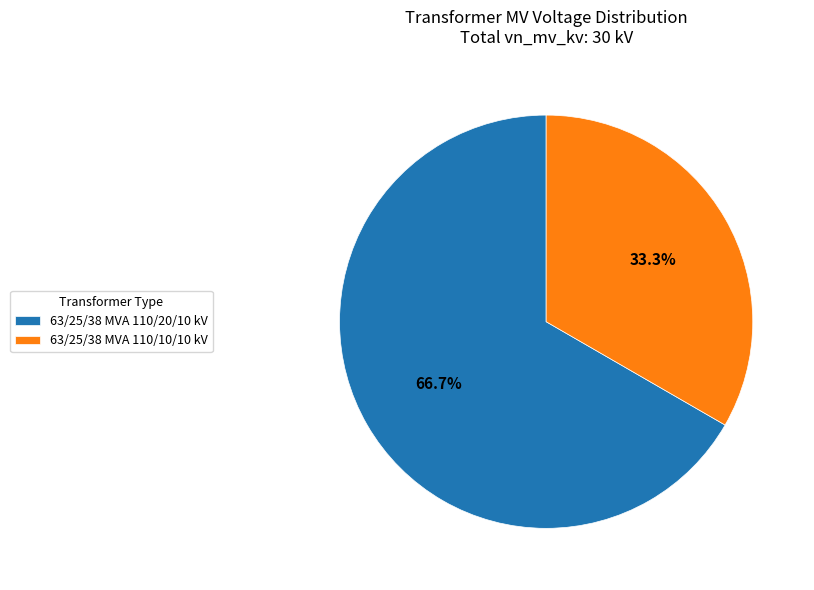

What is the largest slice in the pie chart?

63/25/38 MVA 110/20/10 kV